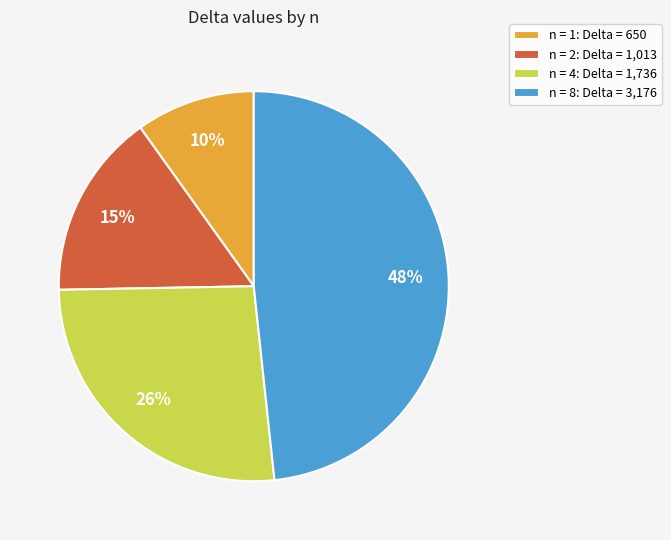

To the nearest percent, what is the difference between the n = 2: Delta = 1,013 and n = 4: Delta = 1,736 slice percentages?

11%